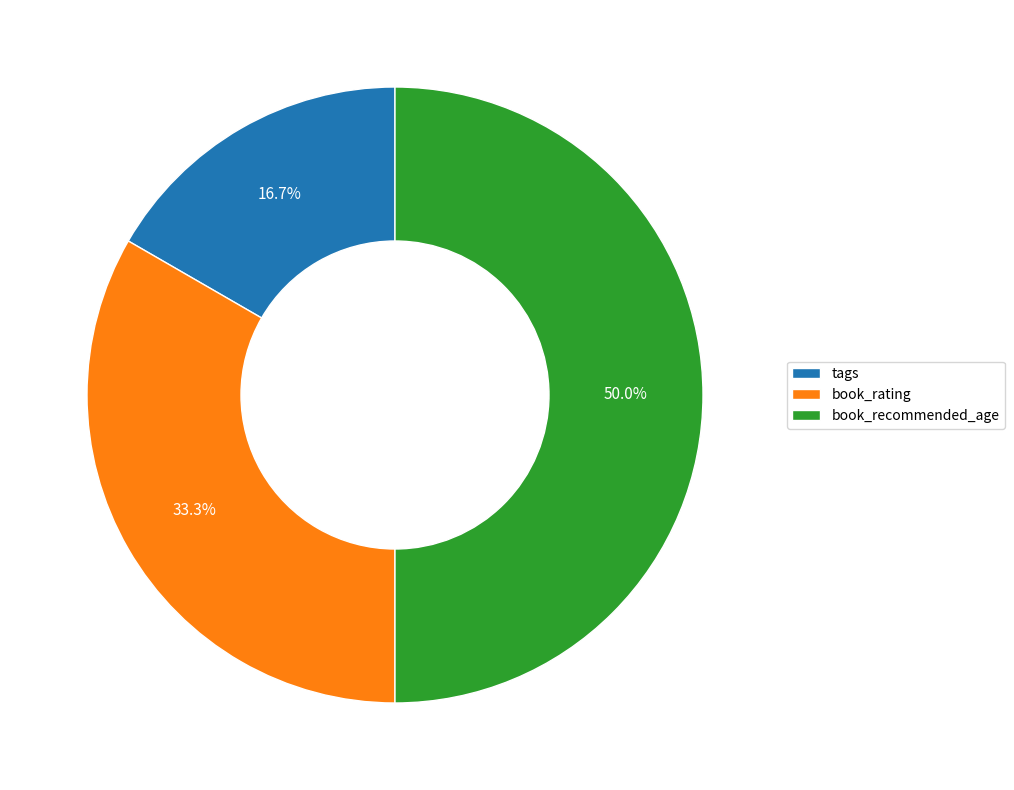

What is the largest slice in the pie chart?

book_recommended_age